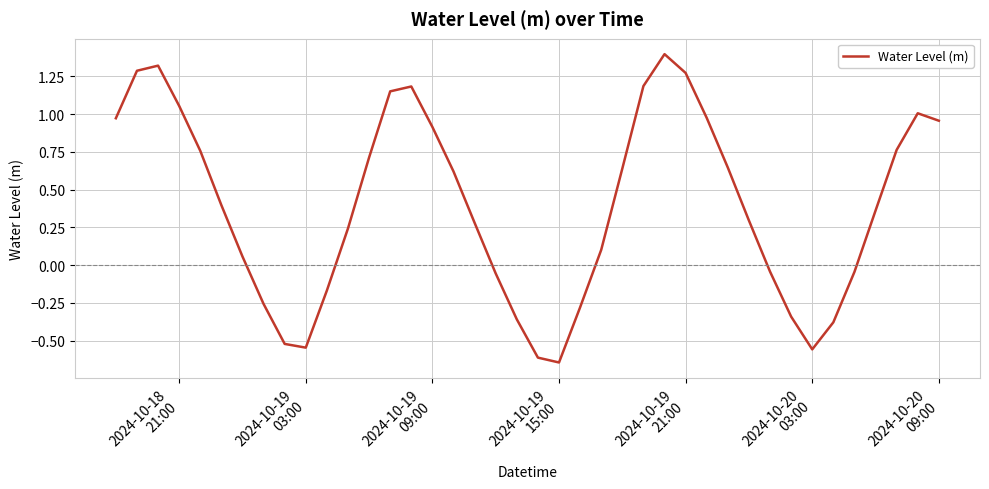

What is the greatest value displayed?

1.4